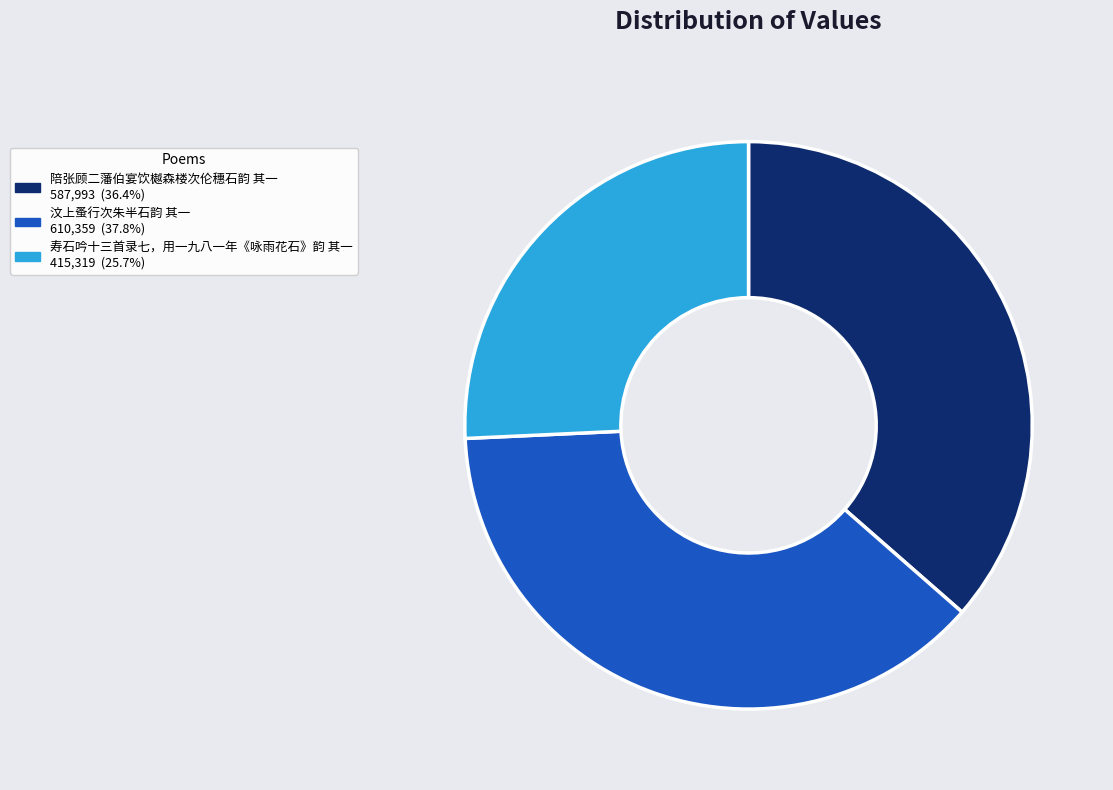

Do 汶上蚤行次朱半石韵 其一 and 陪张顾二藩伯宴饮樾森楼次伦穗石韵 其一 together represent more than half of the pie?

Yes